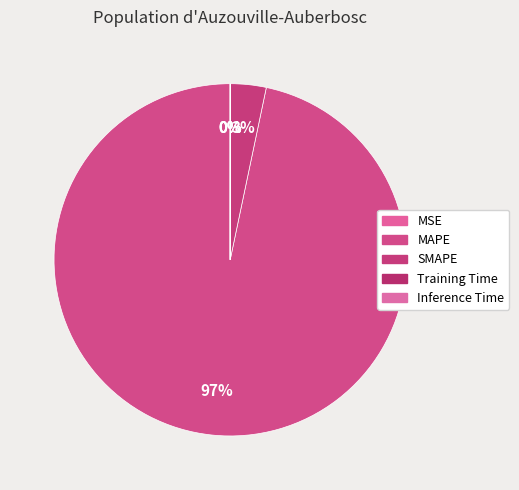

Do Inference Time and Training Time together represent more than half of the pie?

No